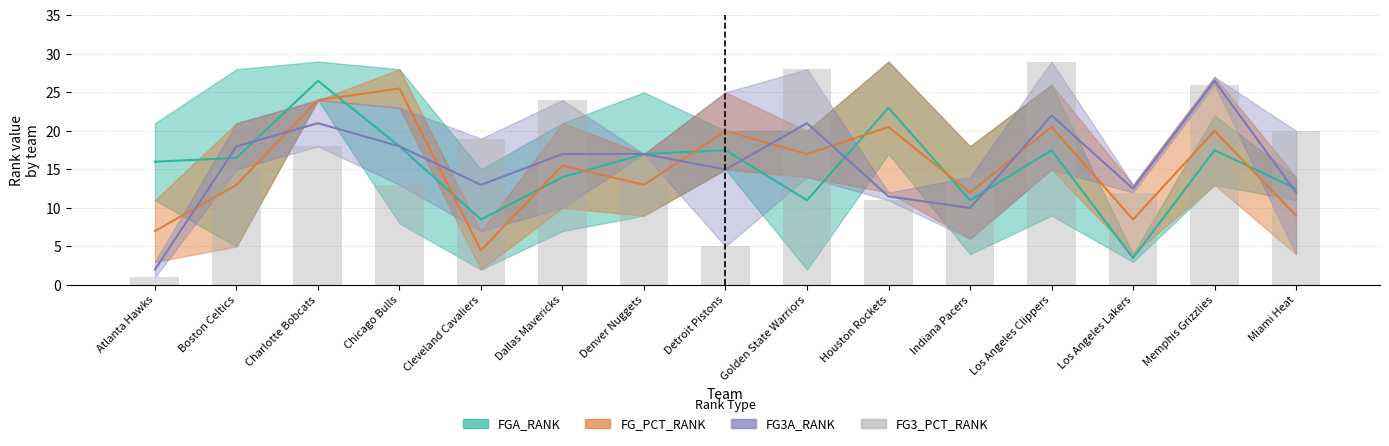

Reading right to left, what are all the values shown in this chart?

20	26	12	29	14	11	28	5	17	24	19	13	18	15	1